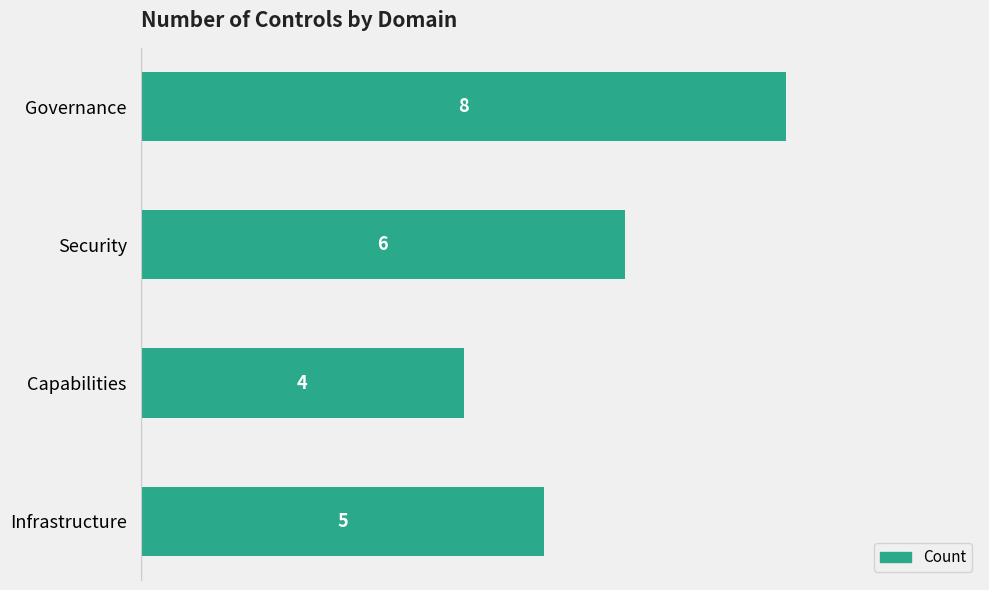

Between Infrastructure and Capabilities, which is larger?

Infrastructure